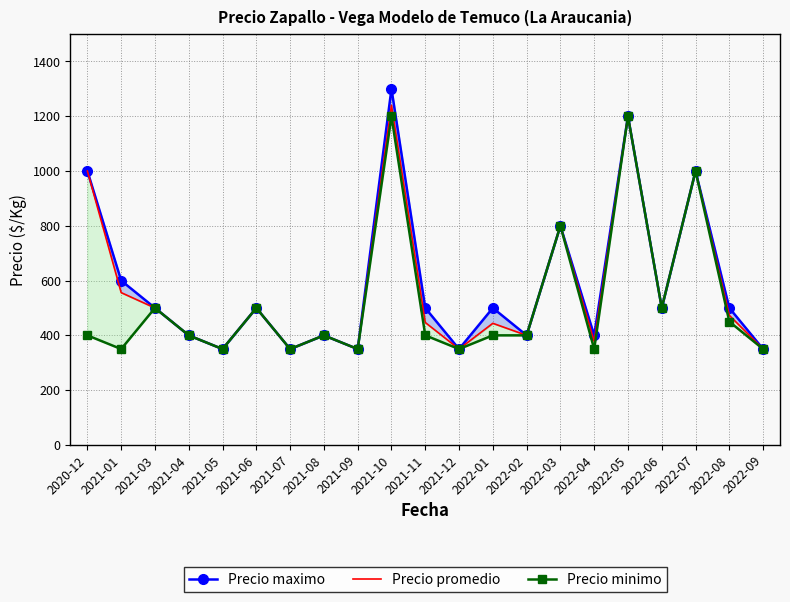

List the labels in order of Precio minimo value, smallest first.

2021-01, 2021-05, 2021-07, 2021-09, 2021-12, 2022-04, 2022-09, 2020-12, 2021-04, 2021-08, 2021-11, 2022-01, 2022-02, 2022-08, 2021-03, 2021-06, 2022-06, 2022-03, 2022-07, 2021-10, 2022-05